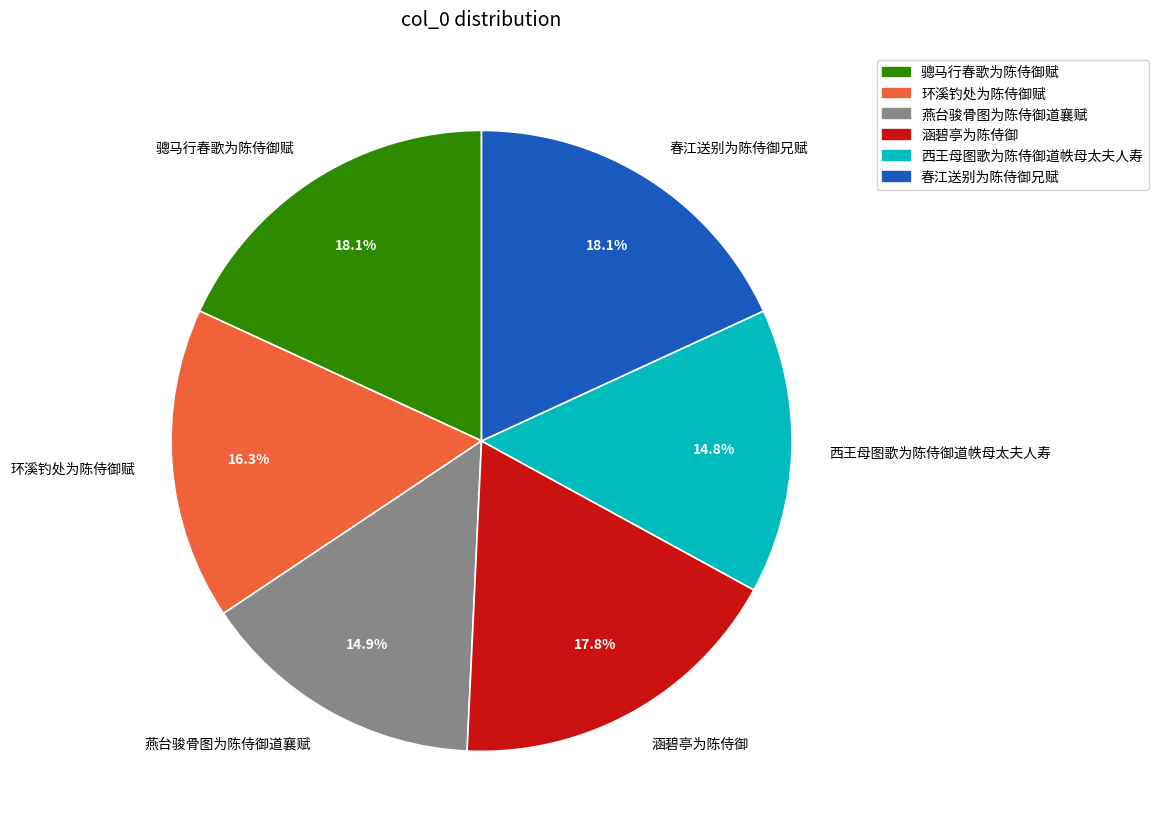

The 春江送别为陈侍御兄赋 slice represents 18% of the pie. True or false?

True